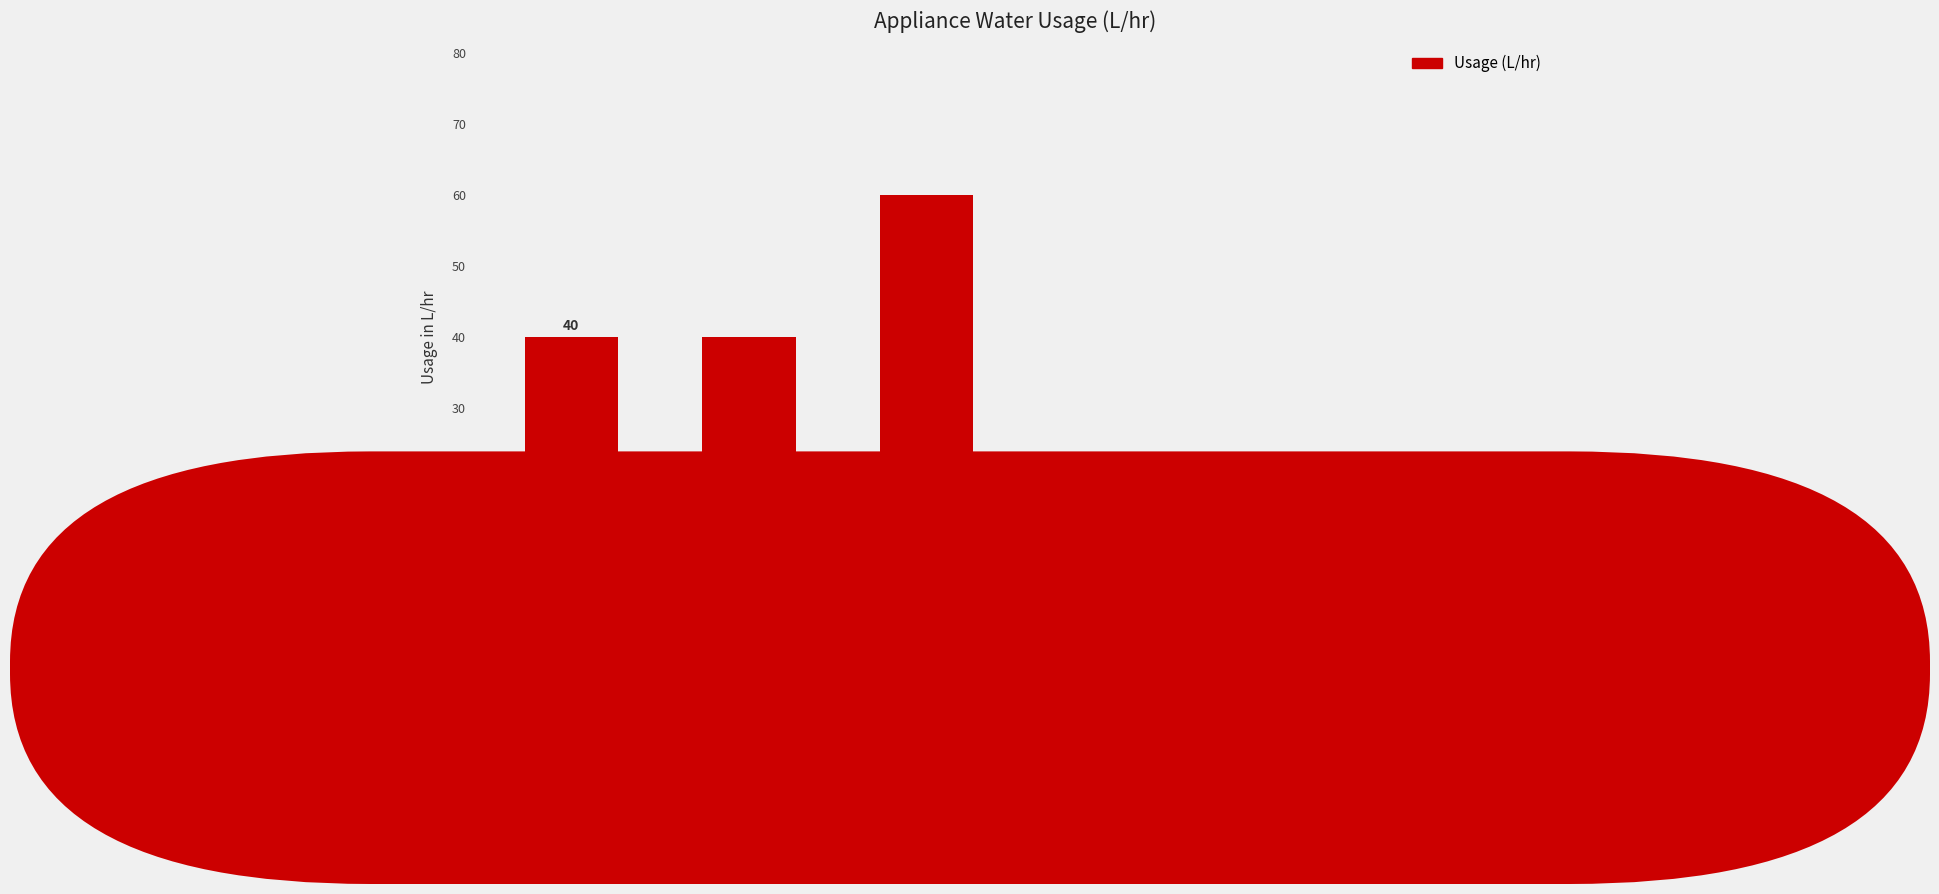

How many bars are there in total?

6